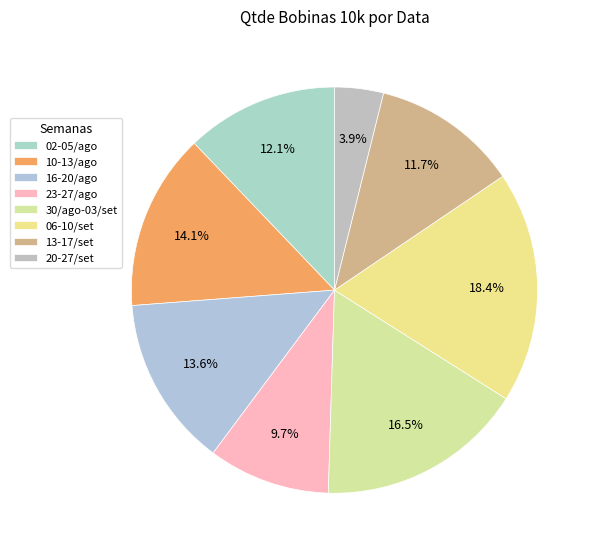

Which slice is the largest?

06-10/set